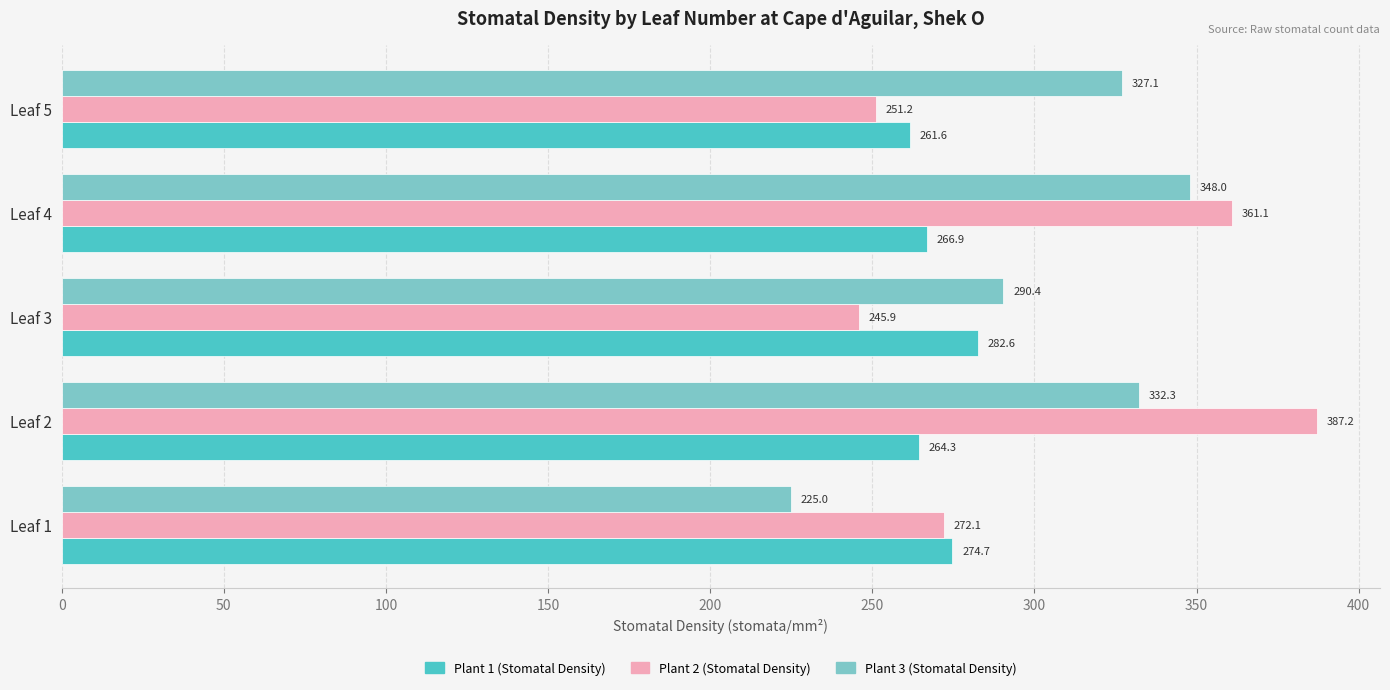

At which category does the chart reach its minimum across all series?

Leaf 1